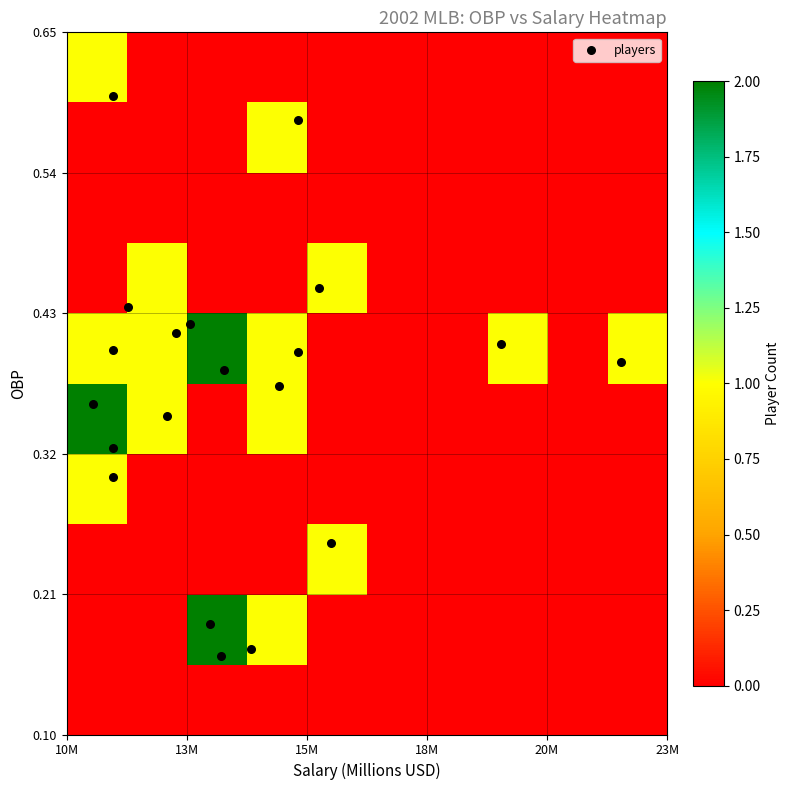

What is the greatest value displayed?

0.6